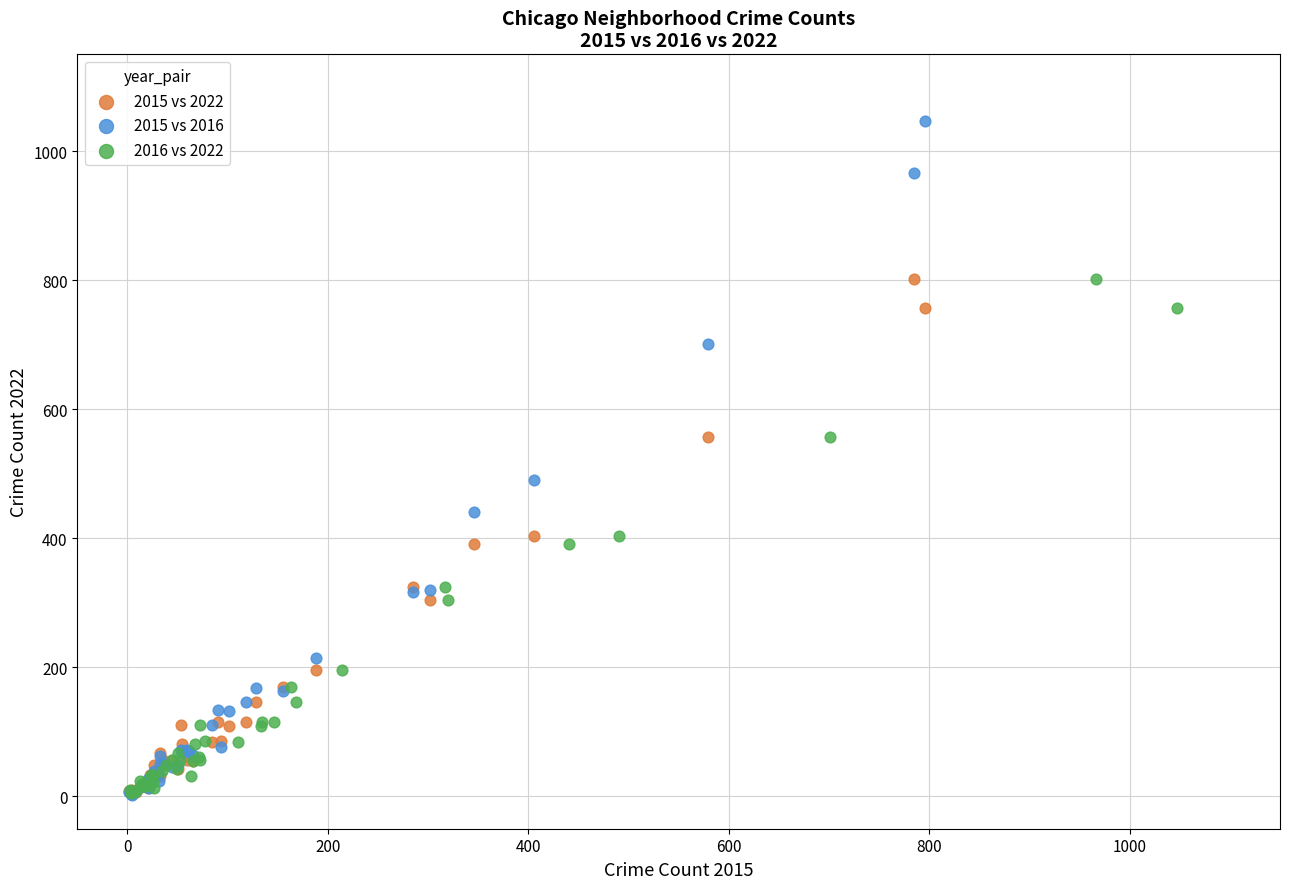

Which series has the widest spread of Y values?

2015 vs 2016